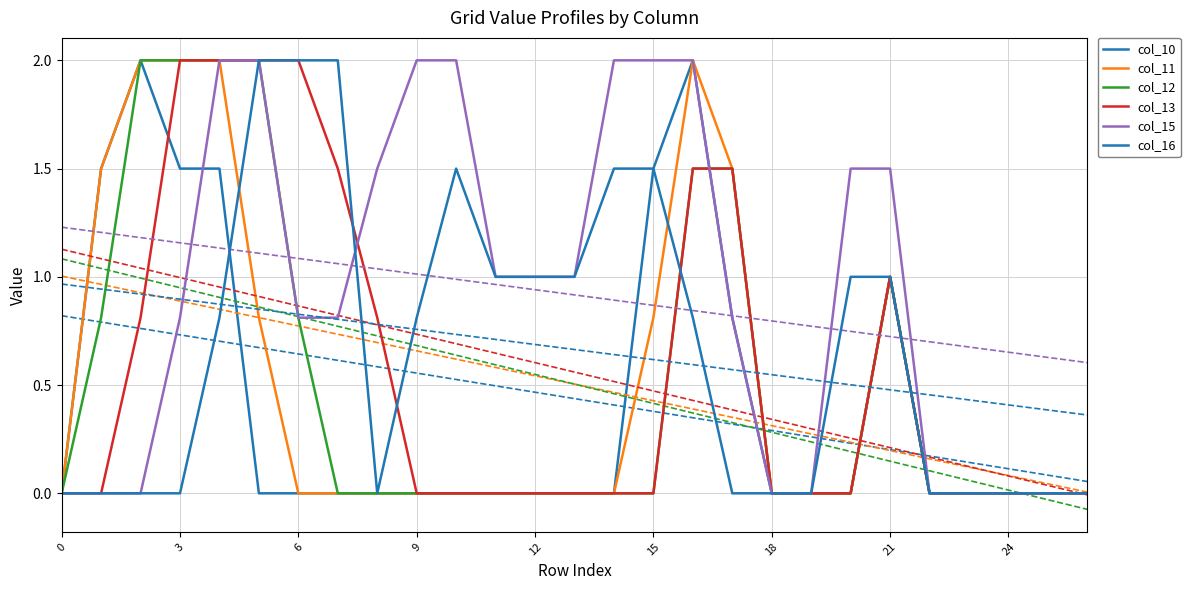

How many data points in col_12 are above 0?

9